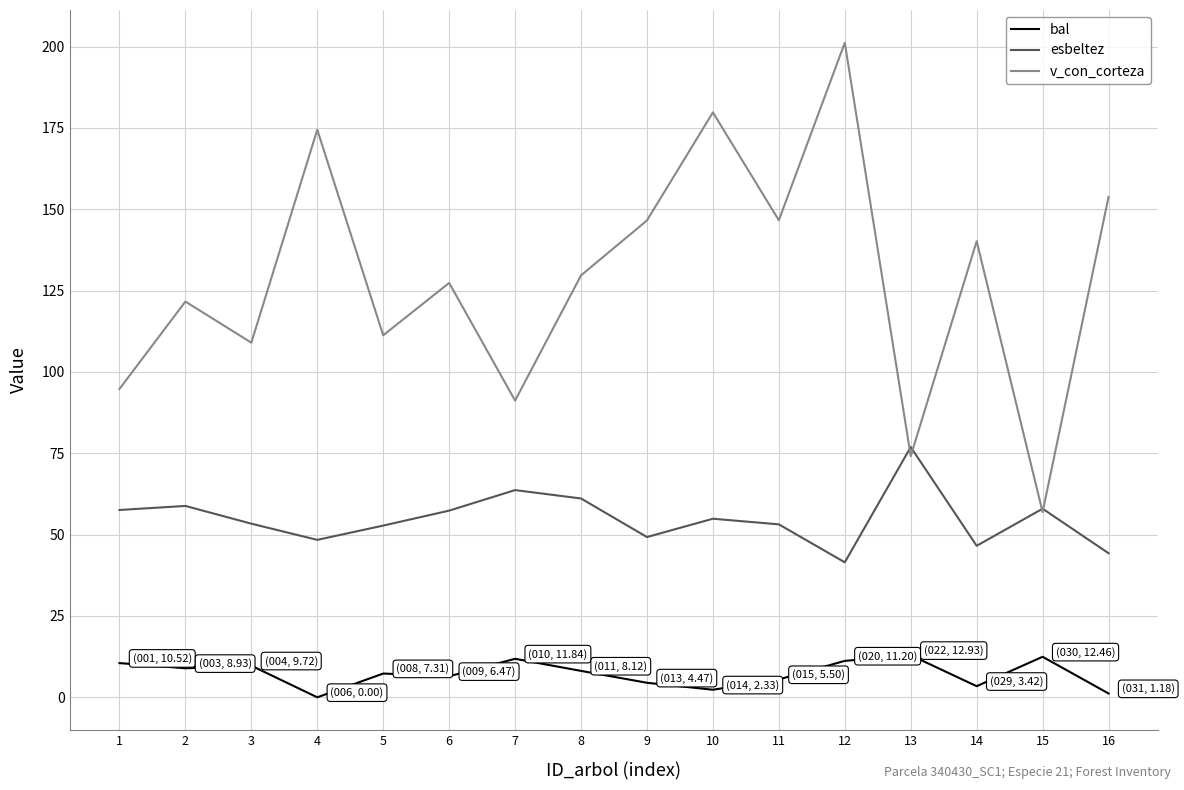

True or false: v_con_corteza and bal cross at least once.

False